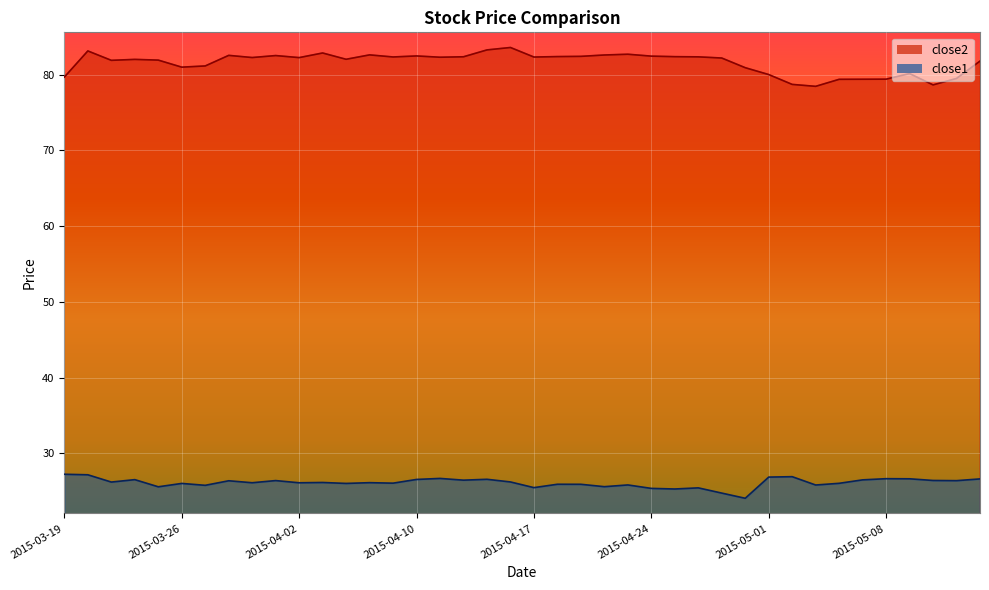

At which category is the sum across all series the highest?

2015-03-20